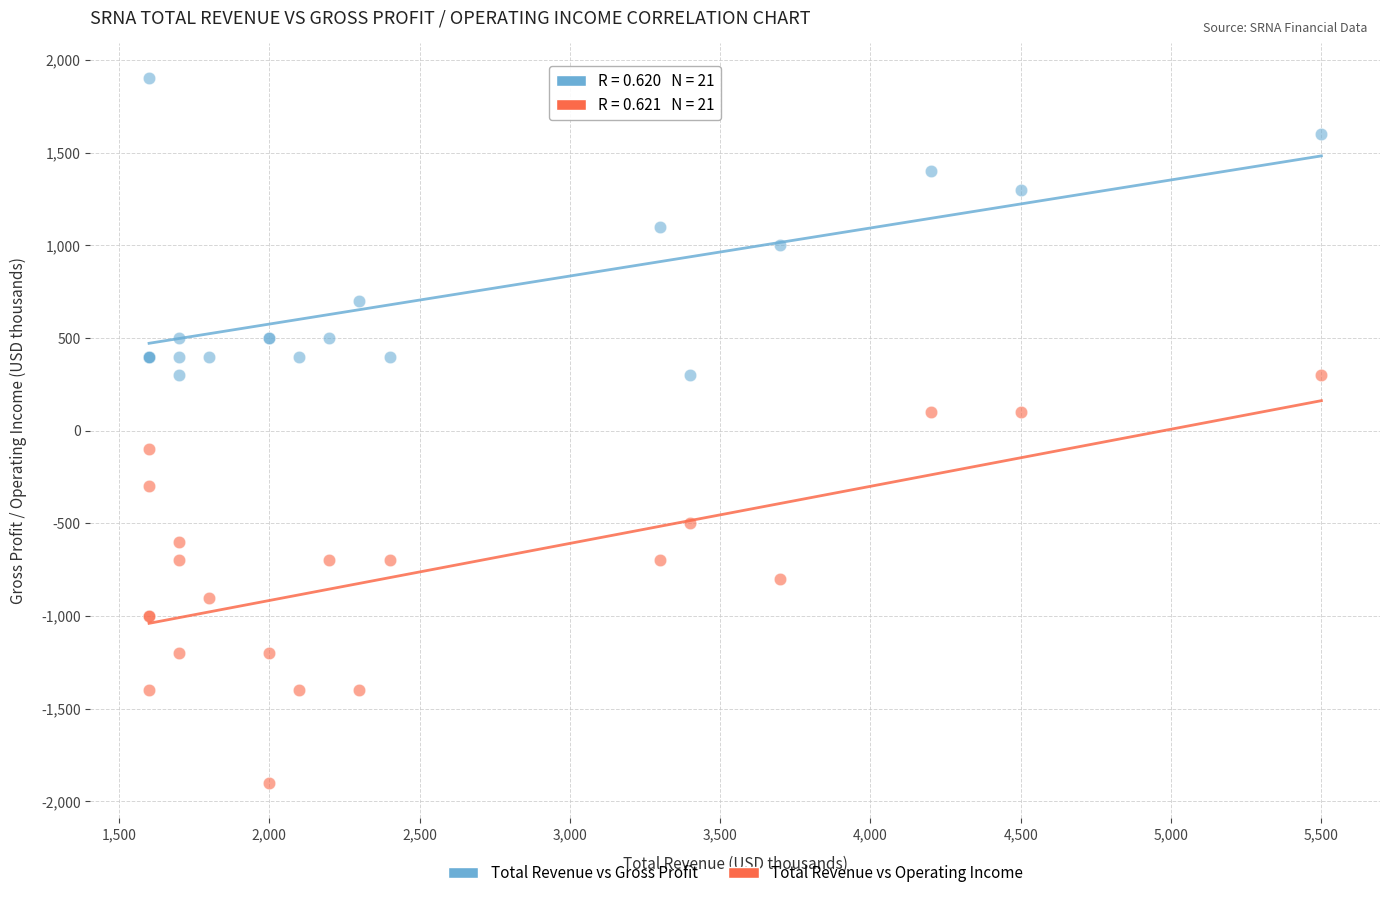

Which series reaches the maximum Y coordinate?

Total Revenue vs Gross Profit